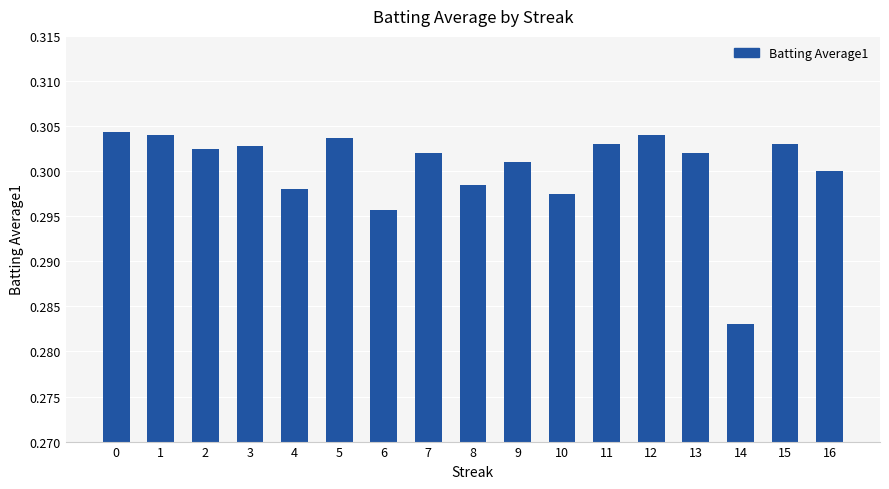

Which has a higher value, 9 or 3?

3